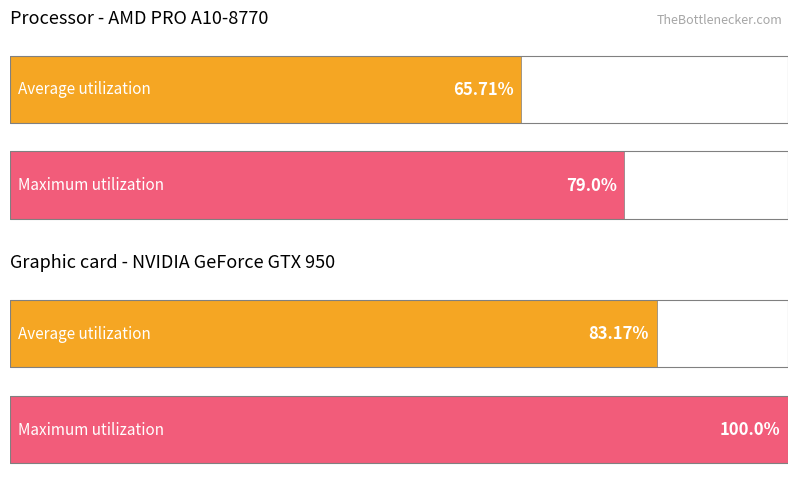

Rank the series by their maximum value, from highest to lowest.

Maximum utilization, Average utilization